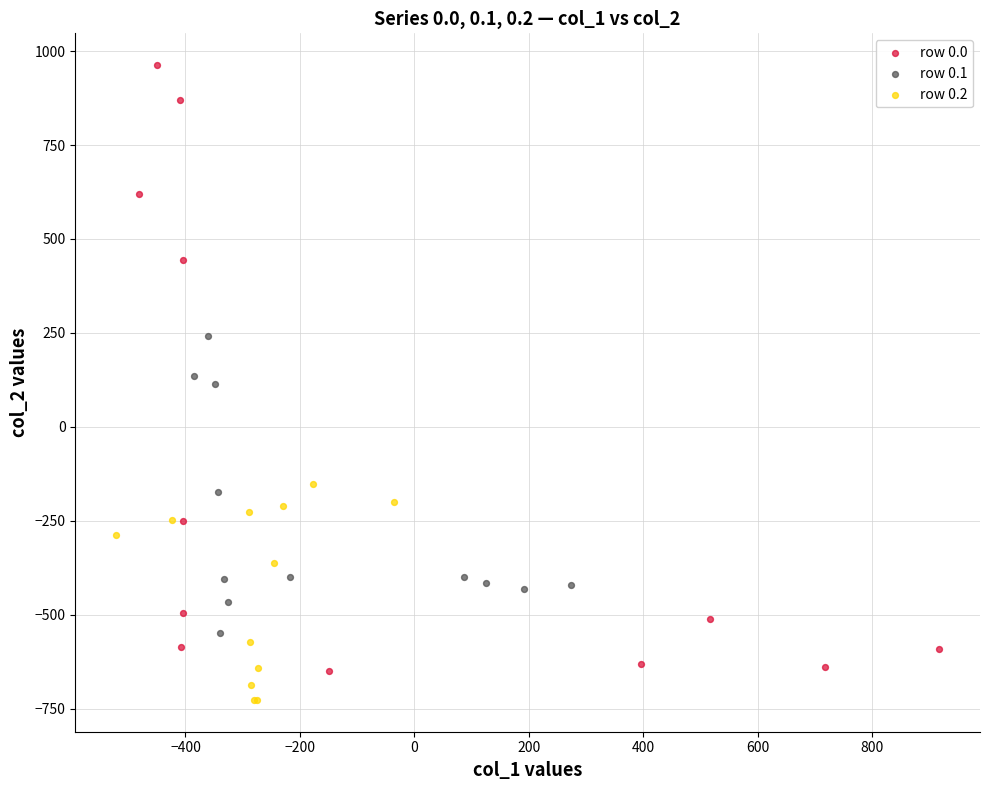

Which series reaches the maximum Y coordinate?

row 0.0